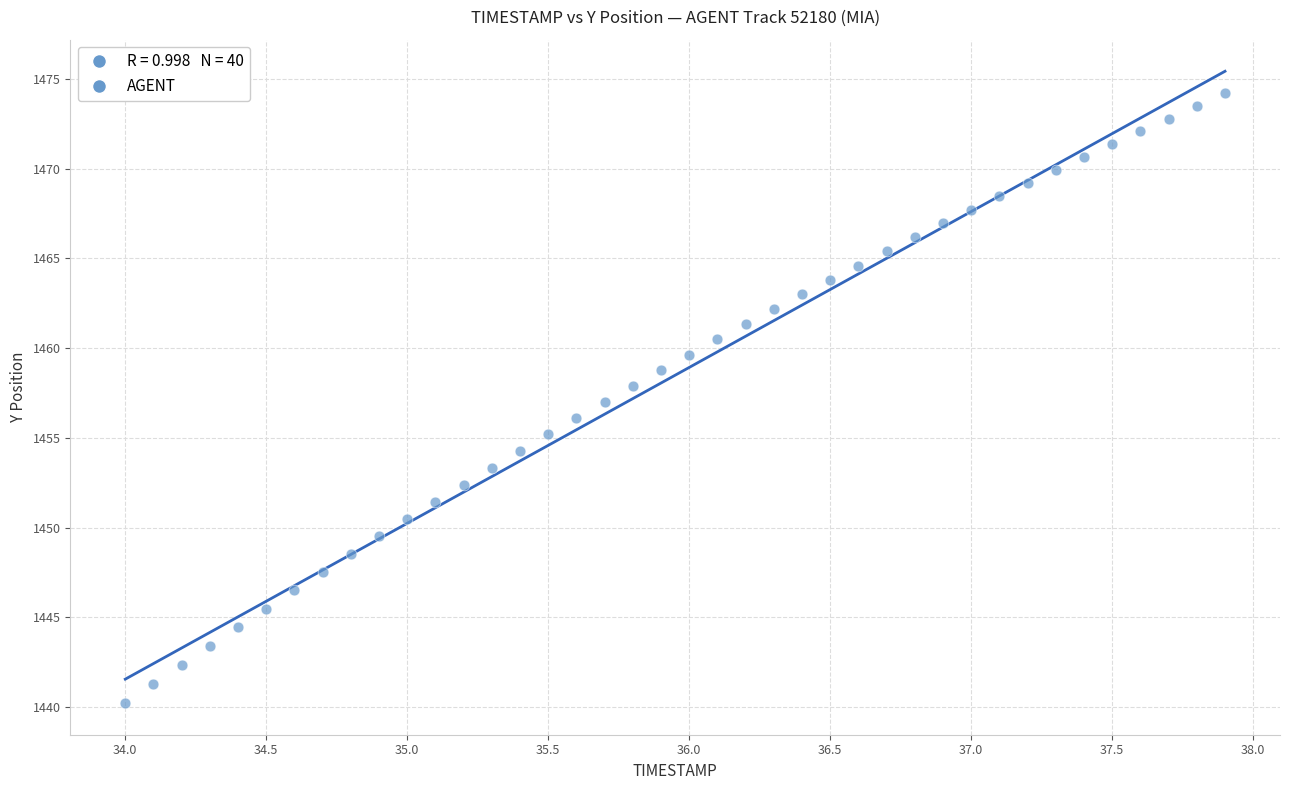

What is the range of X values (max minus min)?

3.9